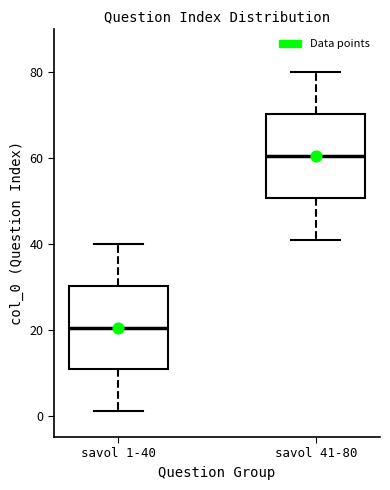

Reading left to right, read every box against the y-axis: the position of its median line, the range the box covers, and the ends of its whiskers. The values are not printed on the chart, so give them approximately, as read against the axis.

savol 1-40: median 20, box 10 to 30, whiskers 2 to 40
savol 41-80: median 60, box 50 to 70, whiskers 42 to 80